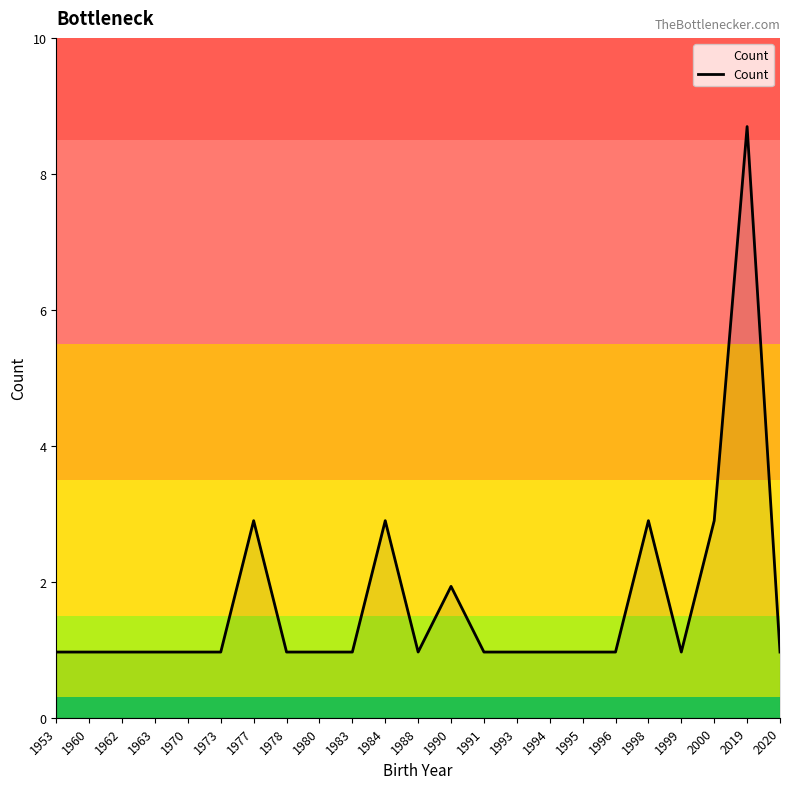

True or false: there are more than 1 points higher than both neighbors.

True